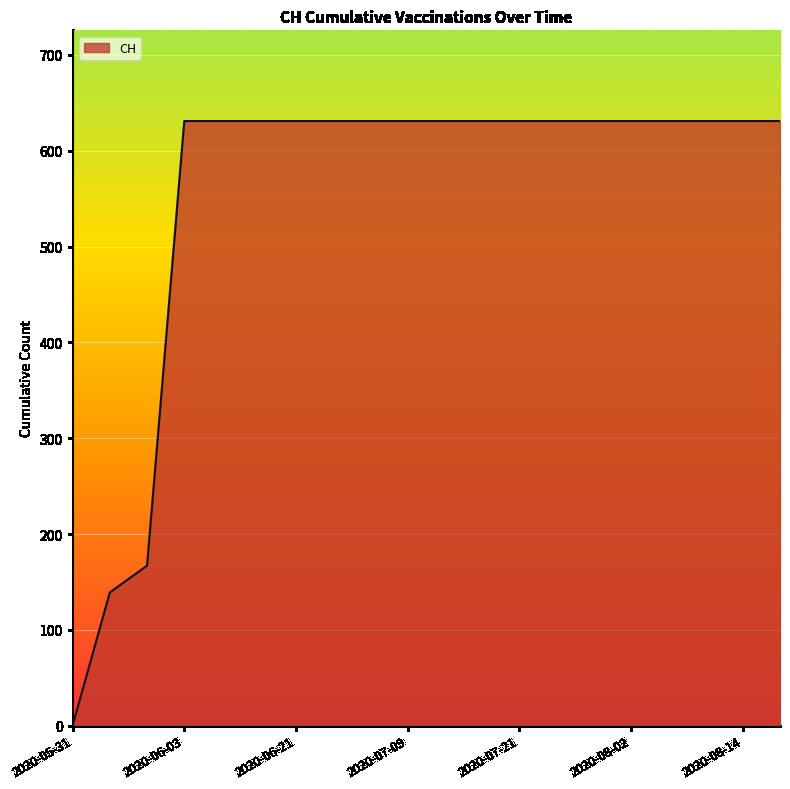

What is the difference between the maximum and minimum values?

631